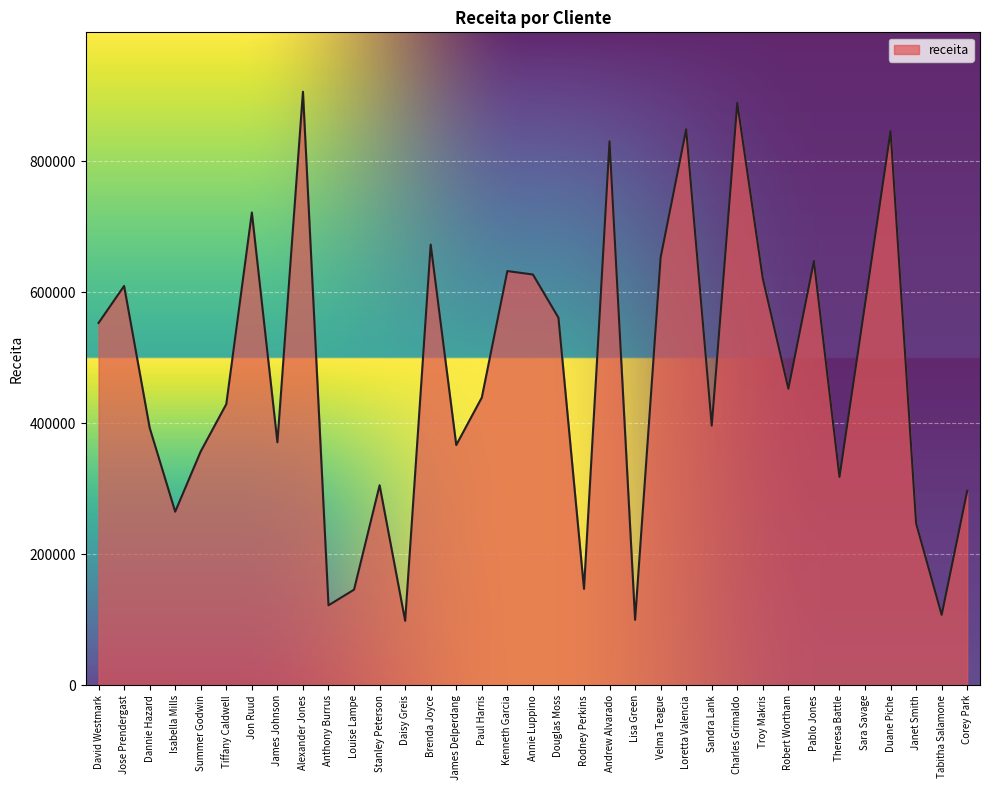

True or false: the data shows 499468.4 at Duane Piche.

False